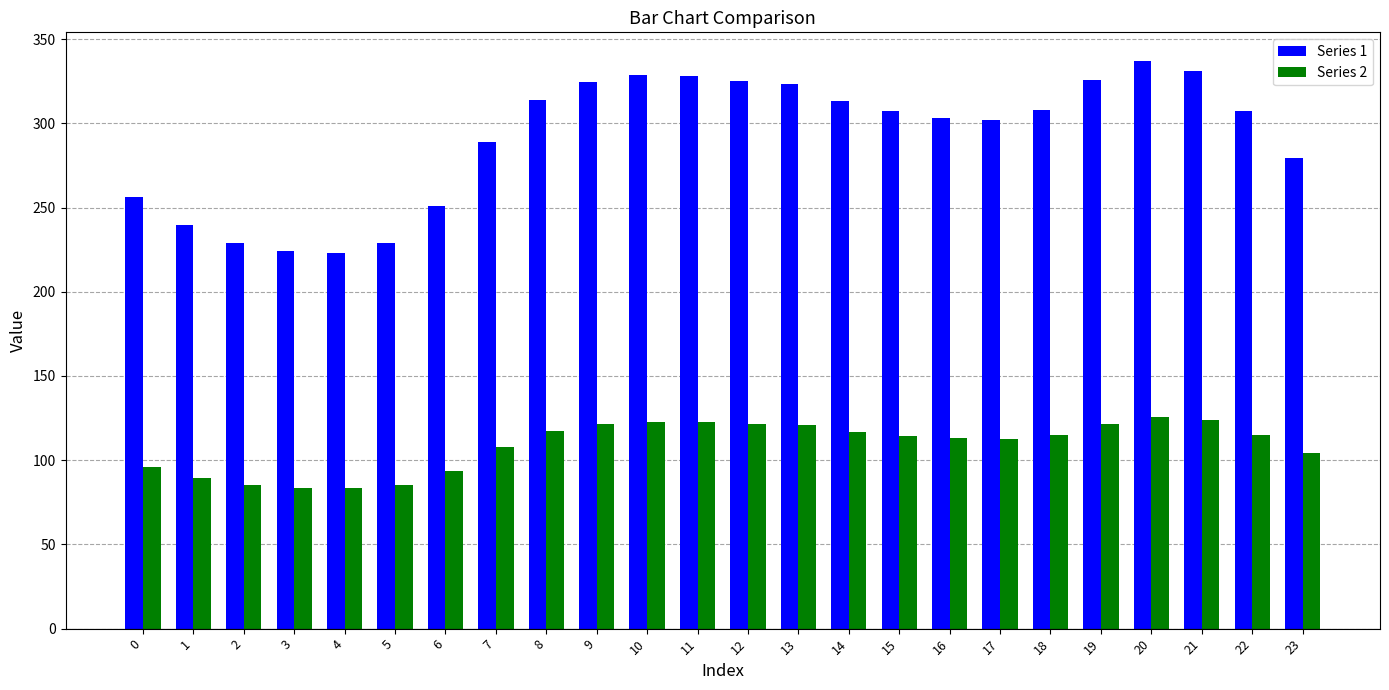

The Series 1 series shows 60.2 at 3. True or false?

False